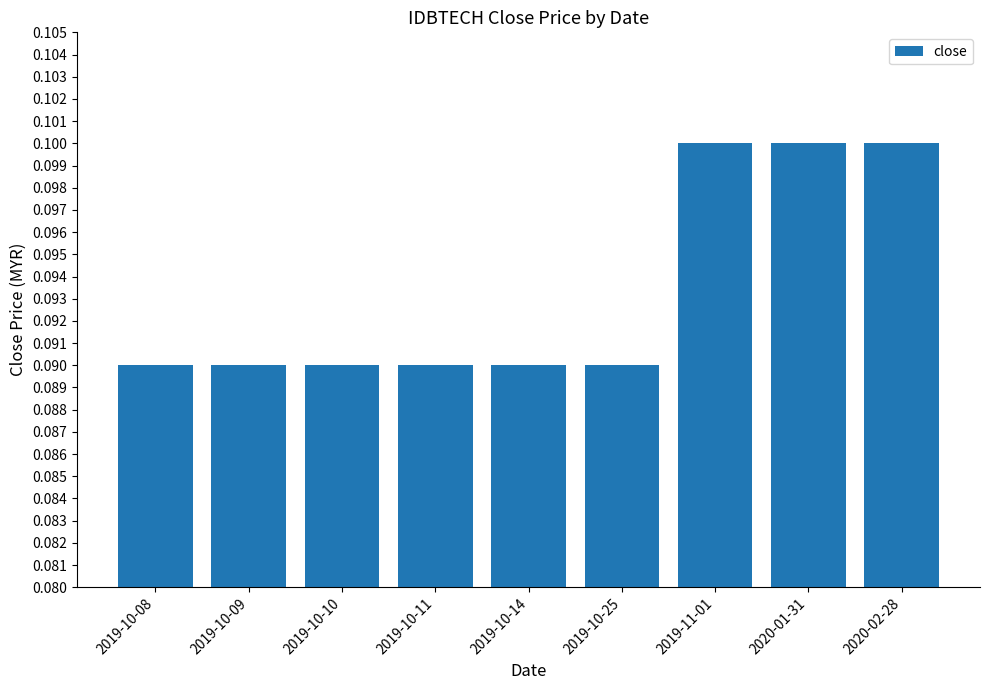

The value at 2019-11-01 is 0.2. True or false?

False